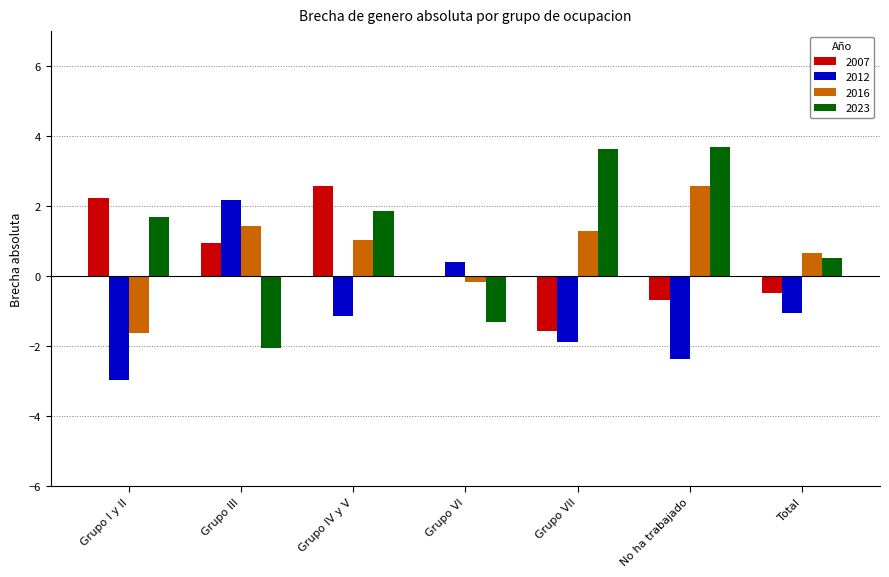

What is the sum of the 2023 values at No ha trabajado and Grupo III?

1.6